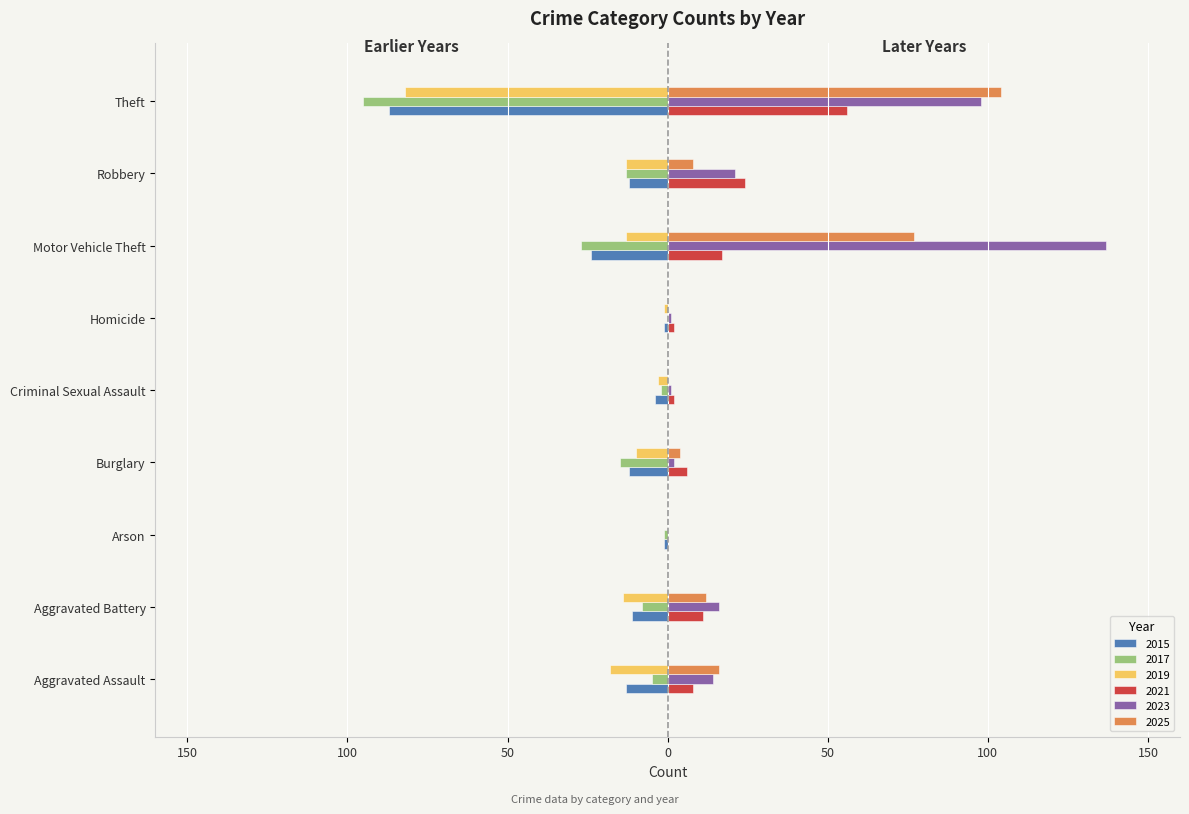

Which series has the largest total across all categories?

2023